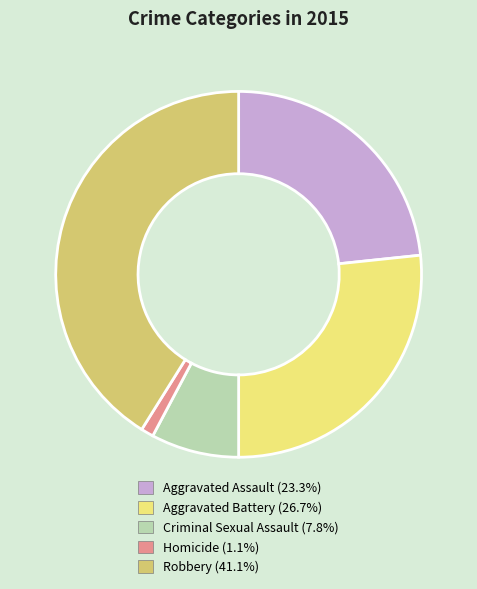

Which slice is the largest?

Robbery